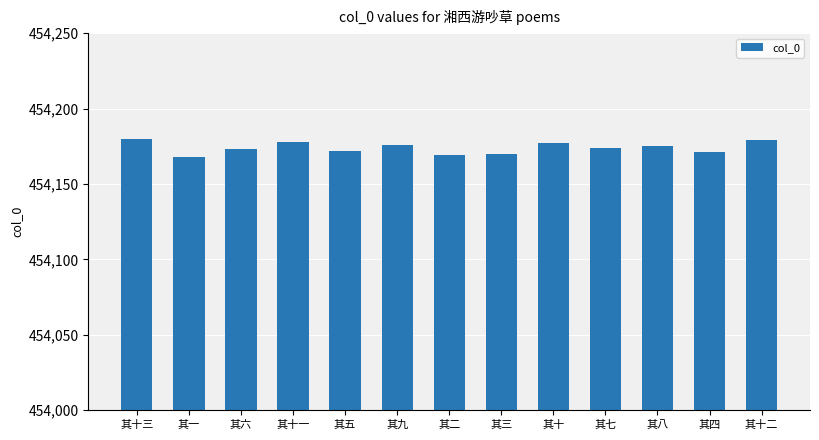

Does the chart contain stacked bars?

No